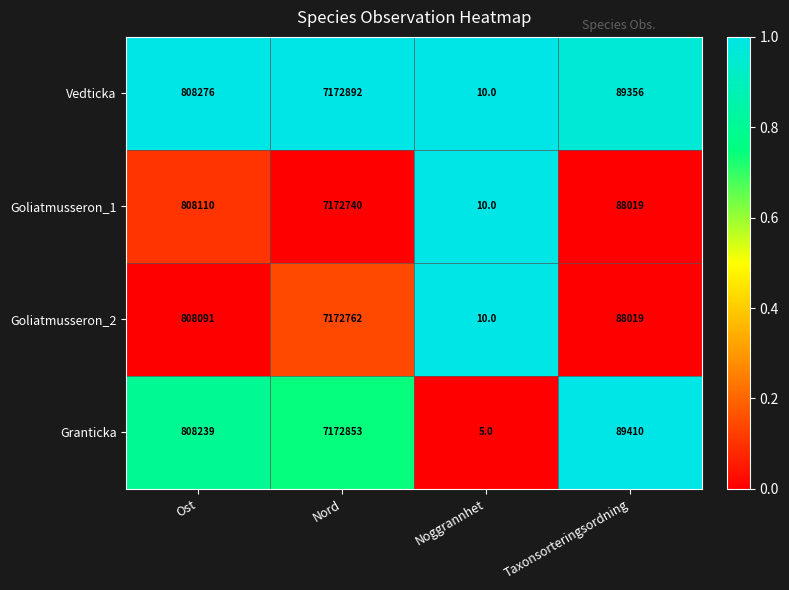

How many series are shown in this chart?

4